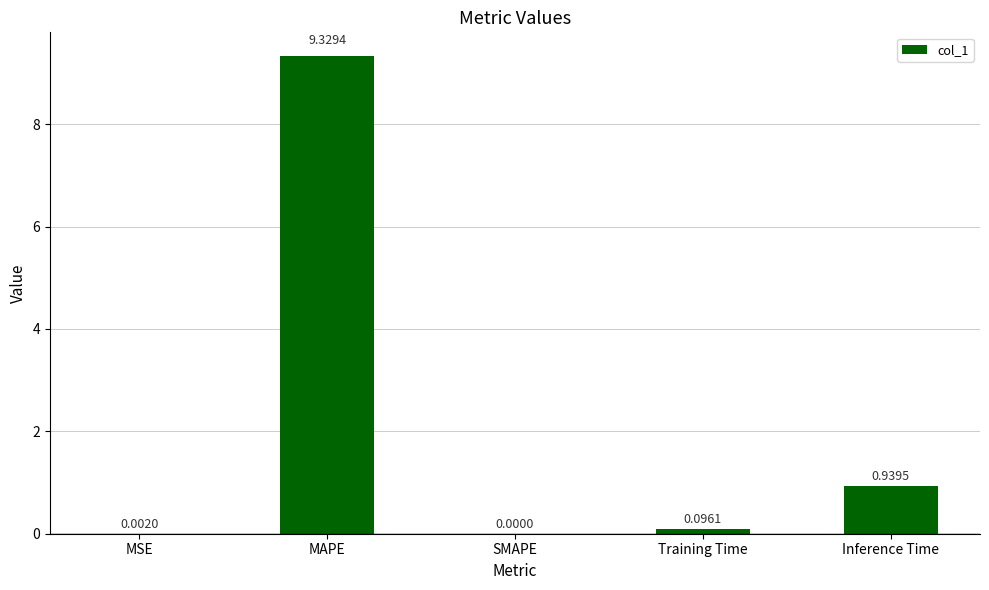

What is the change in value from SMAPE to Training Time?

+0.1